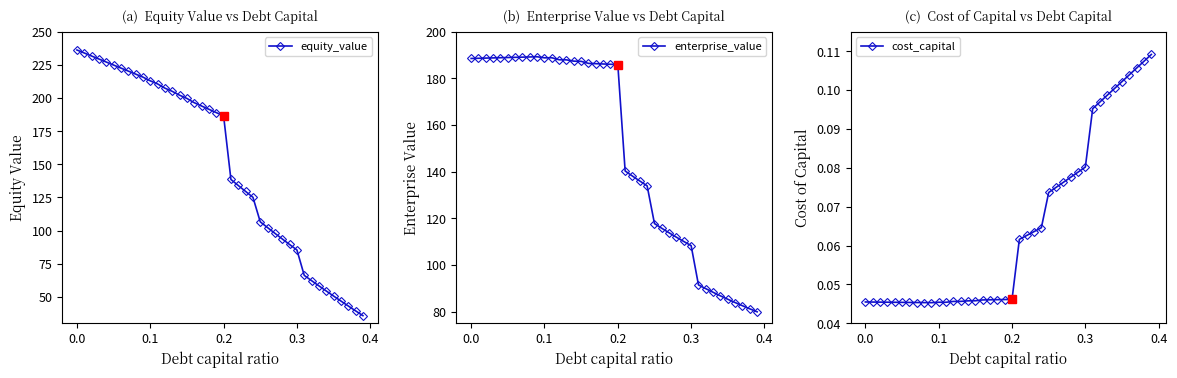

How many interior local valleys does the enterprise_value series have?

1